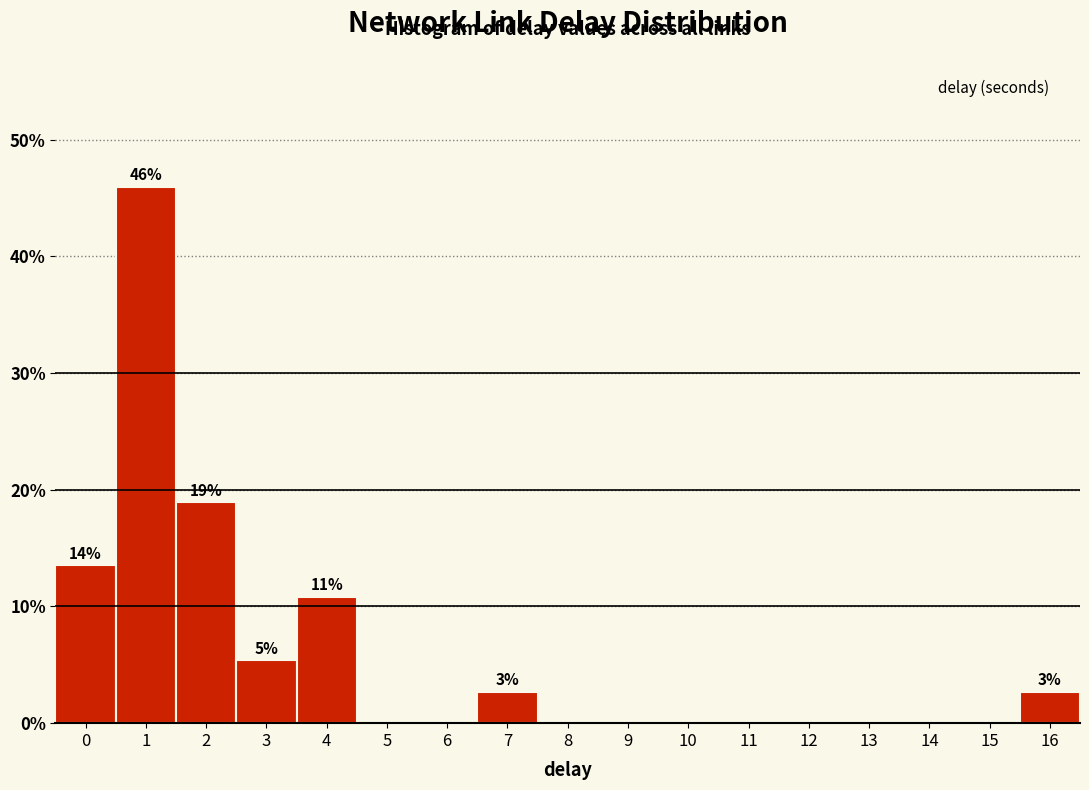

Reading right to left, list all the values displayed in this chart.

16=2.7	15=0.0	14=0.0	13=0.0	12=0.0	11=0.0	10=0.0	9=0.0	8=0.0	7=2.7	6=0.0	5=0.0	4=10.8	3=5.4	2=18.9	1=45.9	0=13.5